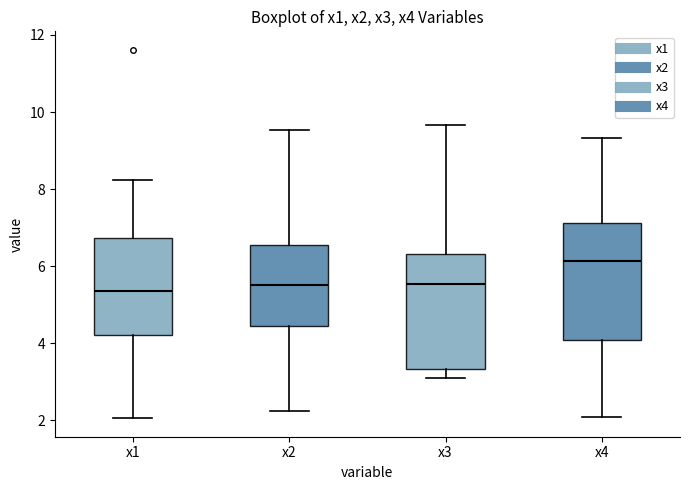

Reading left to right, transcribe this box plot: for each box, give where its median line is, the range the box spans, and where its two whiskers end, as read against the y-axis. The values are not printed on the chart, so give them approximately, as read against the axis.

x1: median 5.4, box 4.2 to 6.8, whiskers 2.0 to 8.2
x2: median 5.6, box 4.4 to 6.6, whiskers 2.2 to 9.6
x3: median 5.6, box 3.4 to 6.4, whiskers 3.2 to 9.6
x4: median 6.2, box 4.0 to 7.2, whiskers 2.0 to 9.4